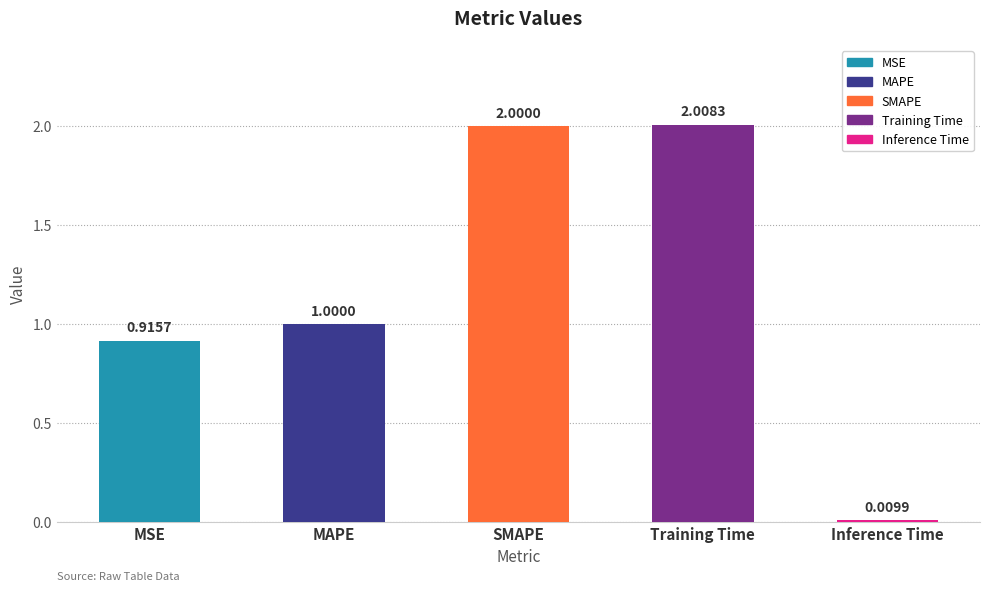

Which has a higher value, MAPE or MSE?

MAPE